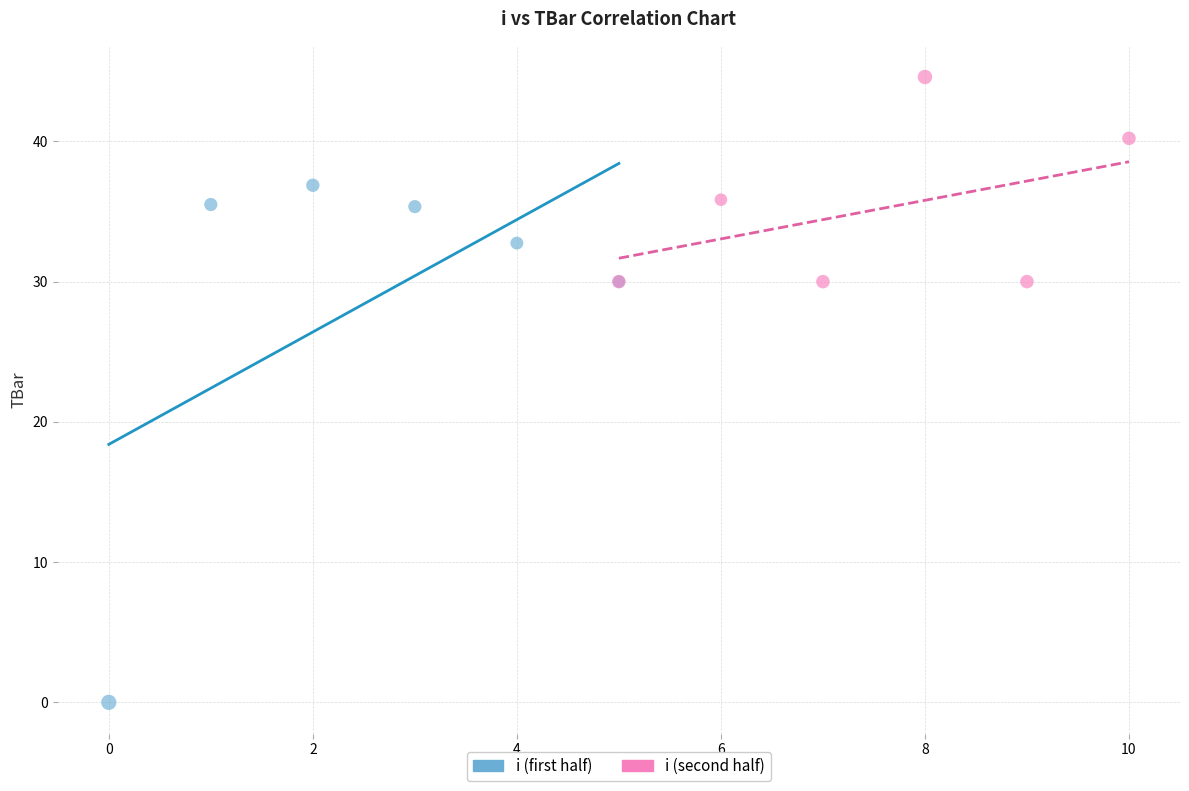

Which series reaches the minimum Y coordinate?

i (first half)